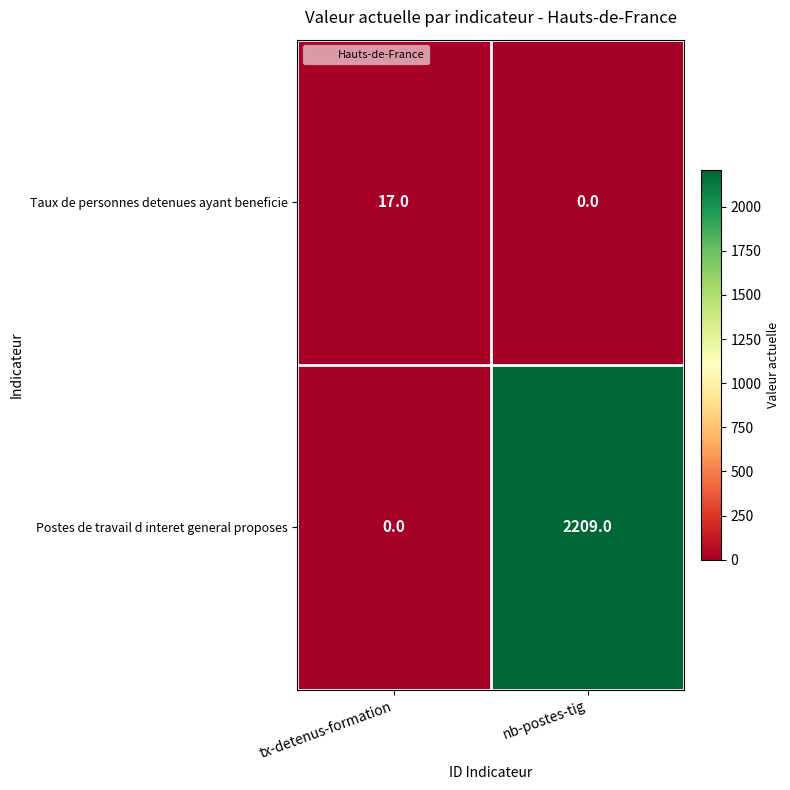

Is it true that Taux de personnes detenues ayant beneficie equals 17 at tx-detenus-formation?

True